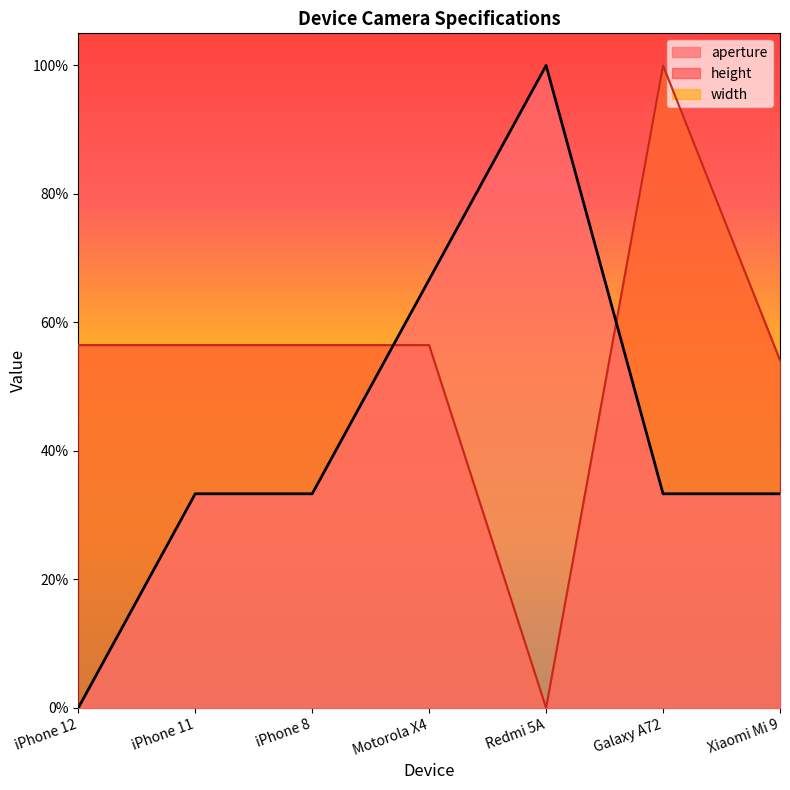

Read the width value at iPhone 12.

0.6